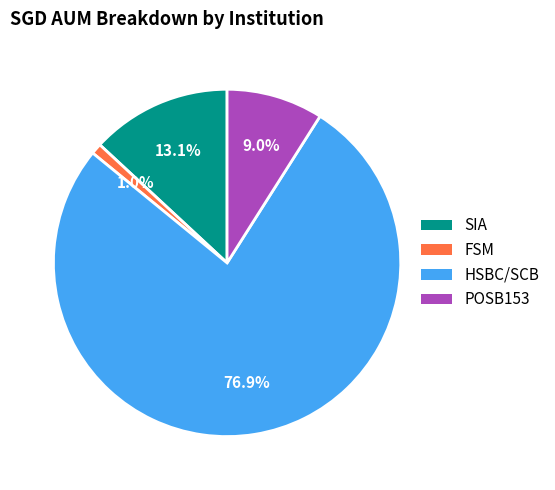

To the nearest percent, what portion does SIA represent?

13%